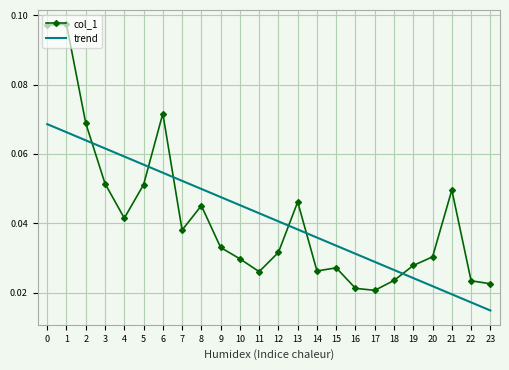

List the series in order of their peak value, highest first.

col_1, trend